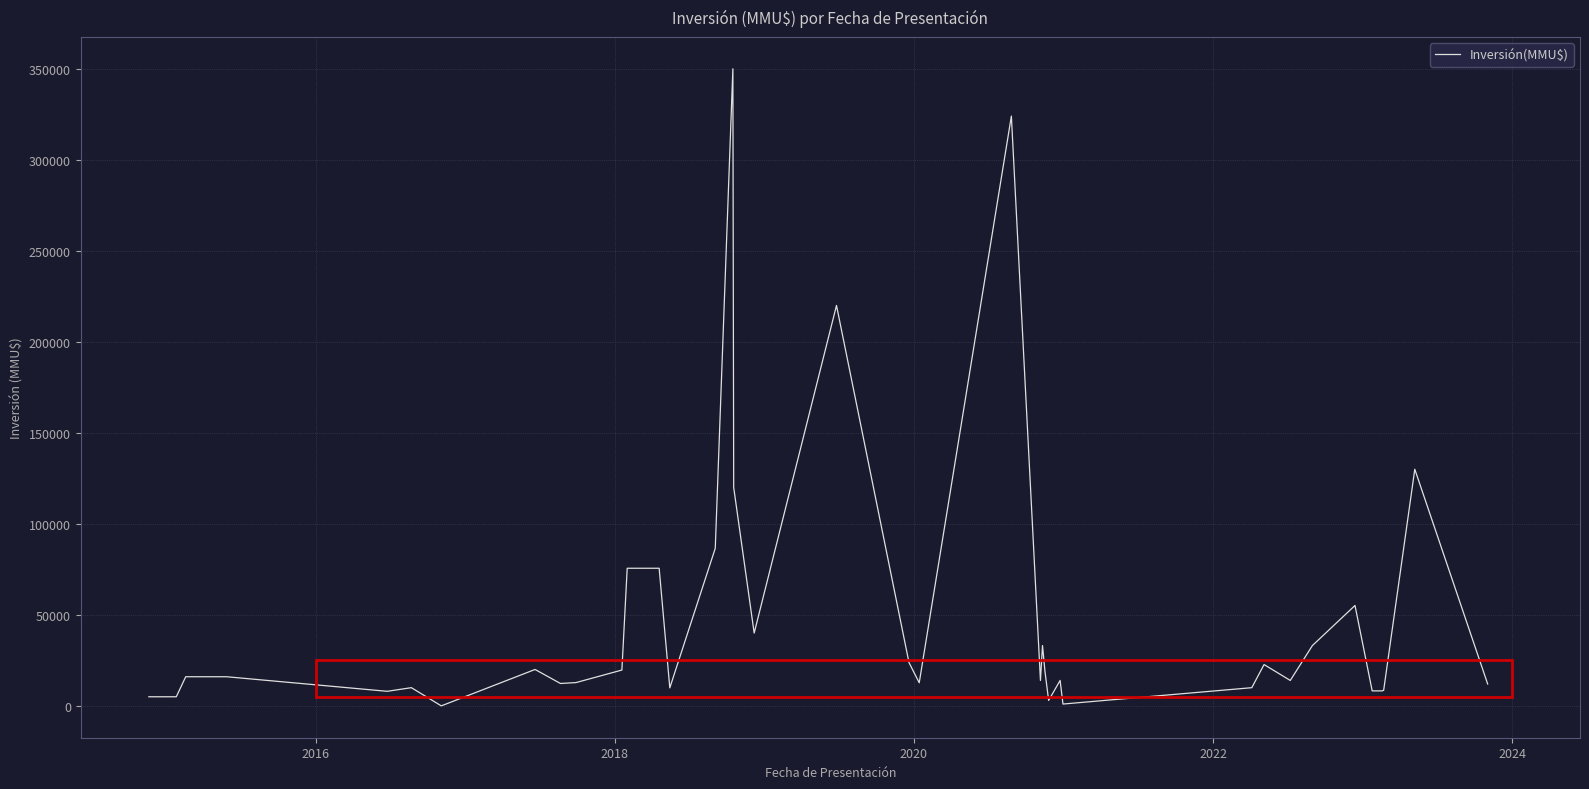

What is the maximum value shown in the chart?

350000